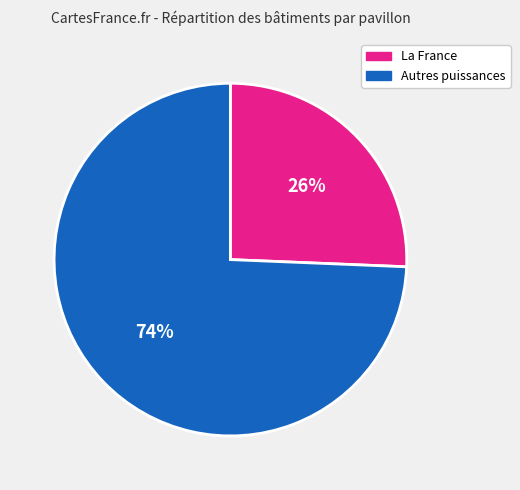

Between La France and Autres puissances, which is larger?

Autres puissances